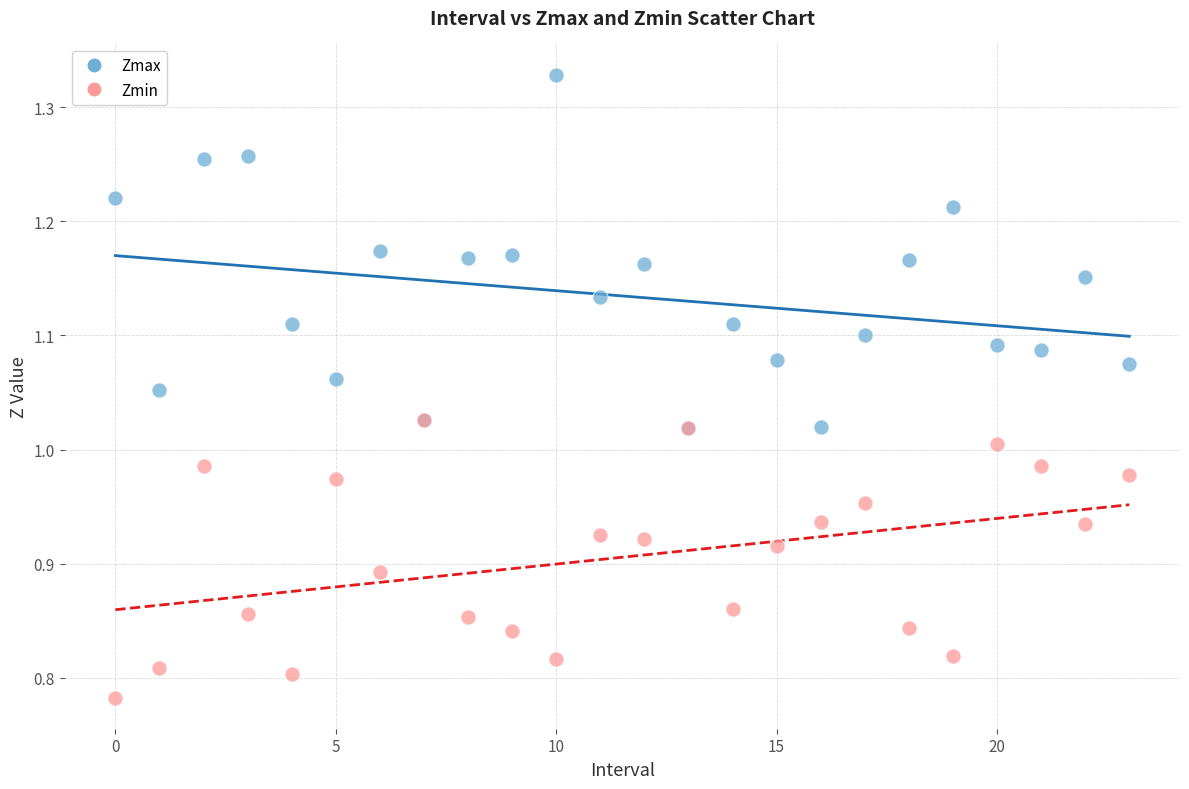

What are all the series names shown in the legend?

Zmax, Zmin